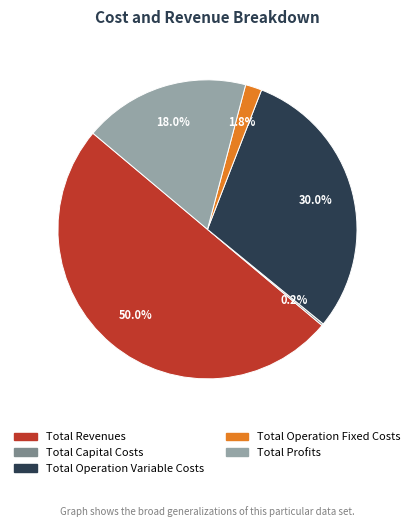

To the nearest percent, what percentage of the pie is Total Profits?

18%